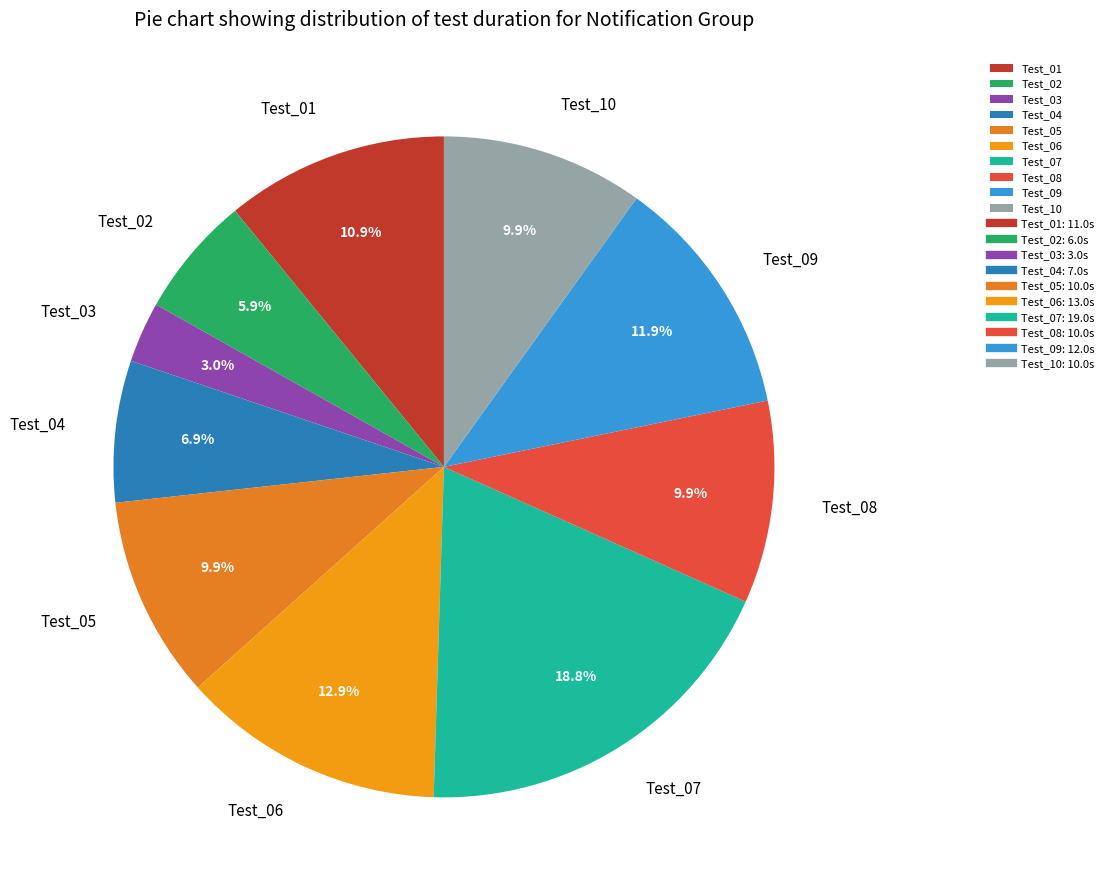

Approximately how many times larger is the value at Test_02 compared to Test_10?

0.6